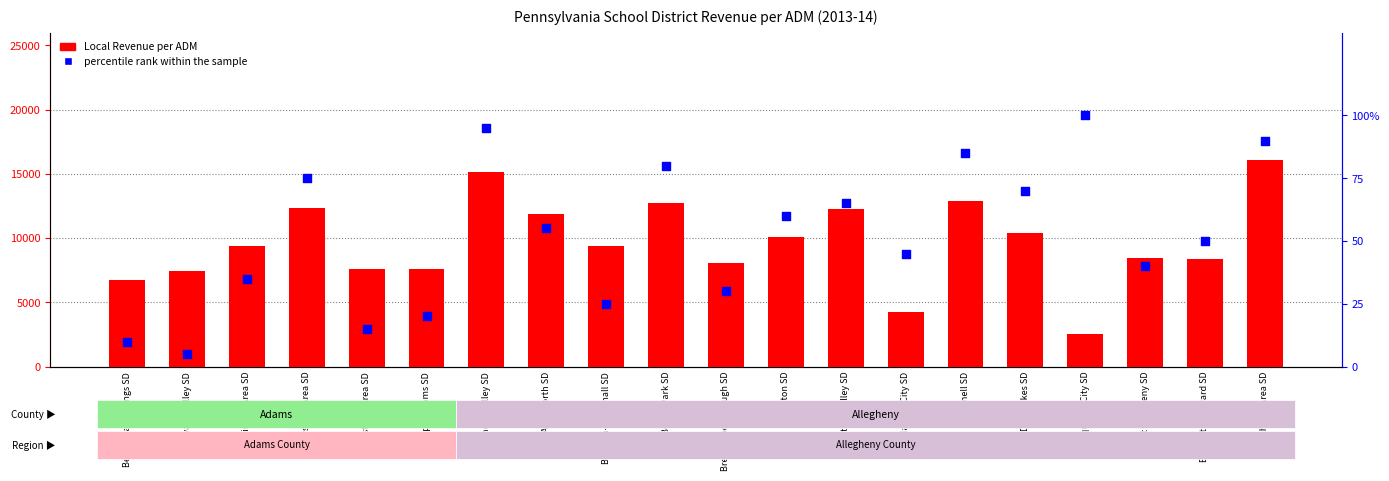

Which series contains the lowest Y value?

percentile rank within the sample